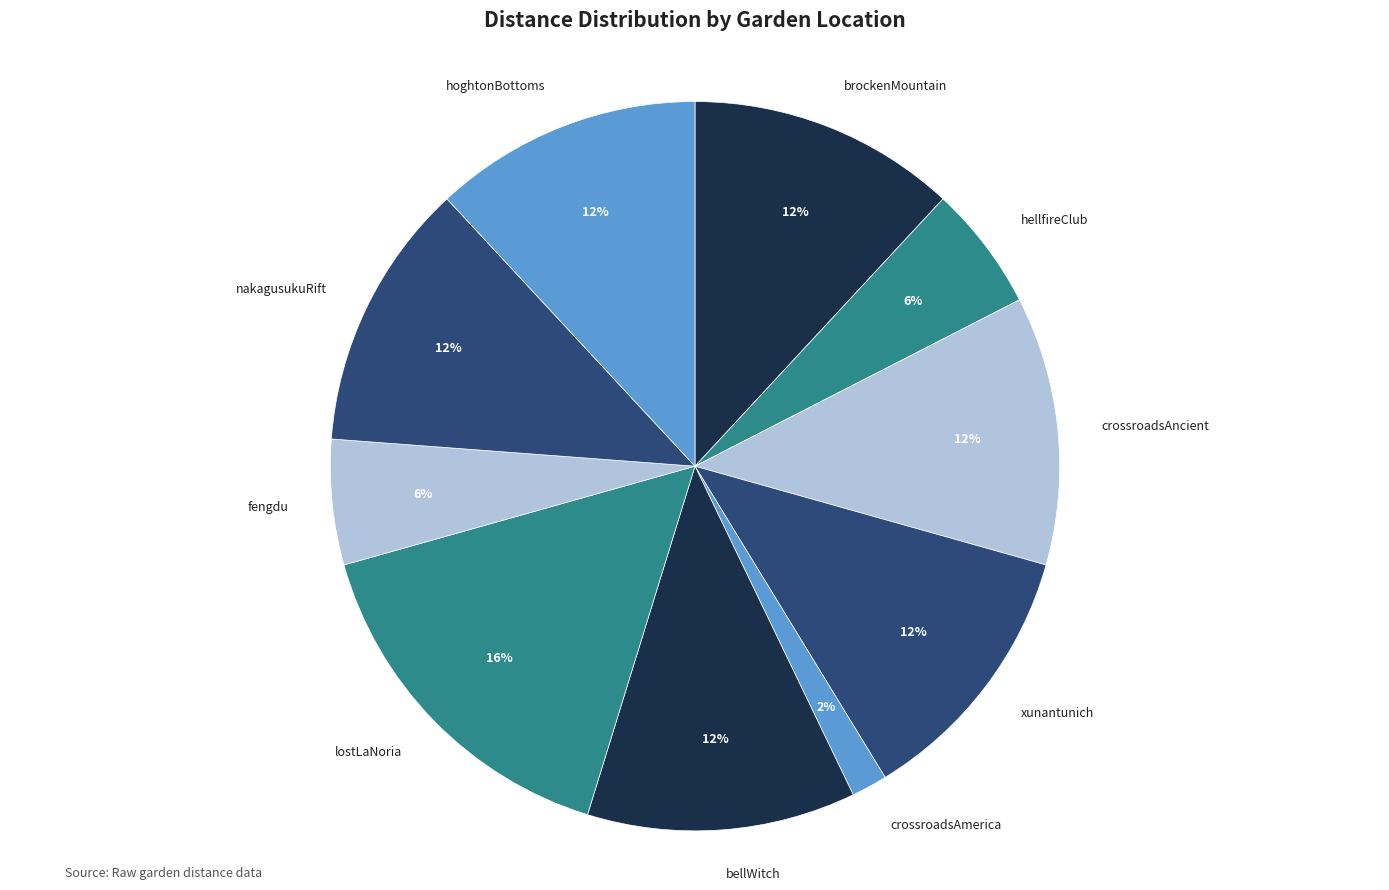

Which has a higher value, xunantunich or hellfireClub?

xunantunich